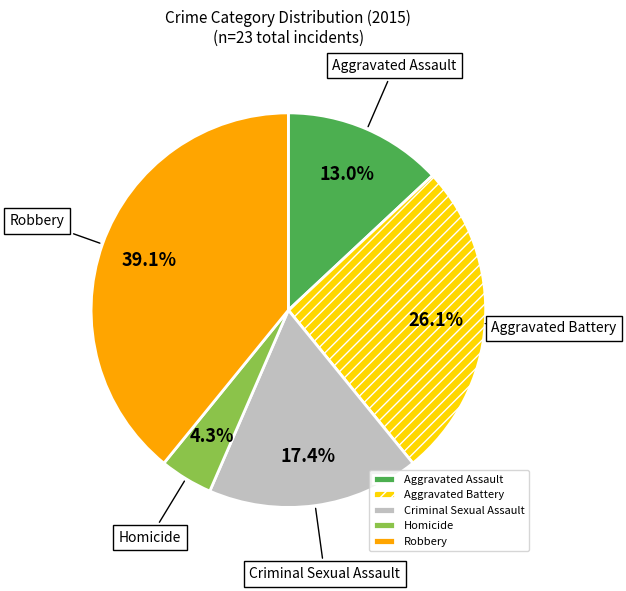

How many slices are in this pie chart?

5